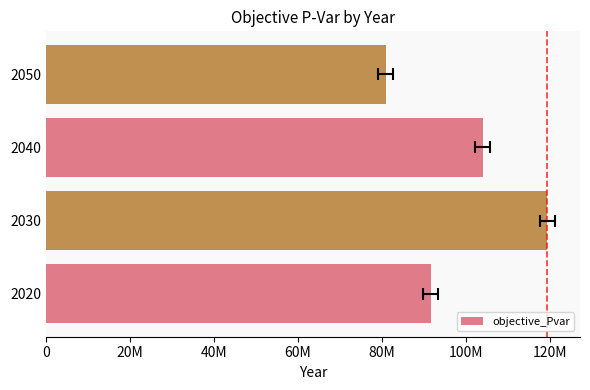

How many bars are there in total?

4